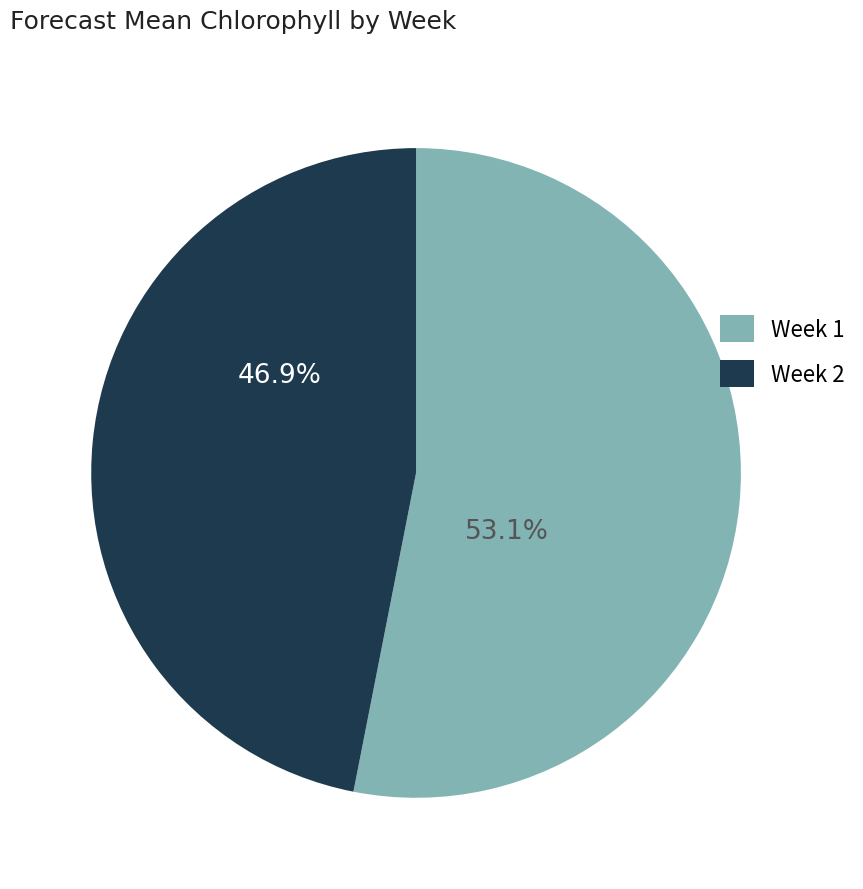

How many slices are in this pie chart?

2